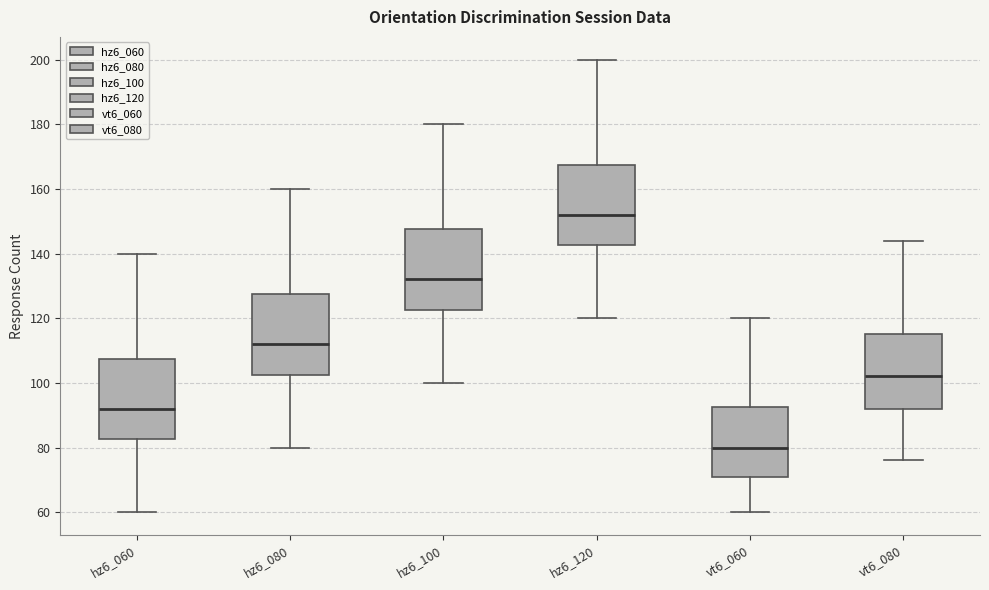

Where does the upper whisker of the box for vt6_080 end on the y-axis? The values are not printed on the chart, so give them approximately, as read against the axis.

144